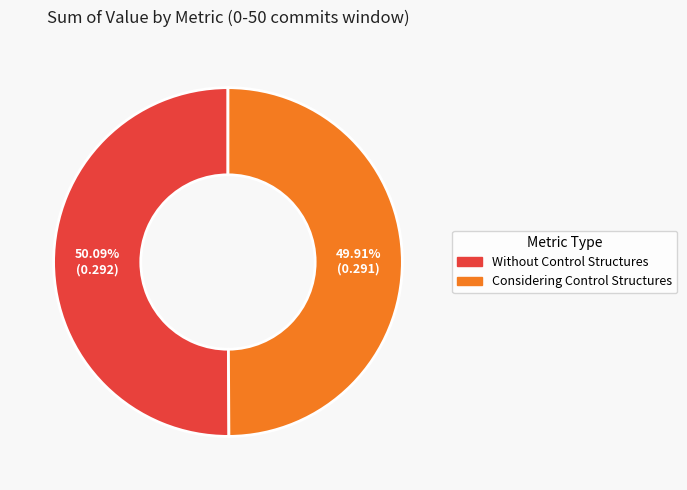

True or false: Without Control Structures accounts for 50% of the total.

True